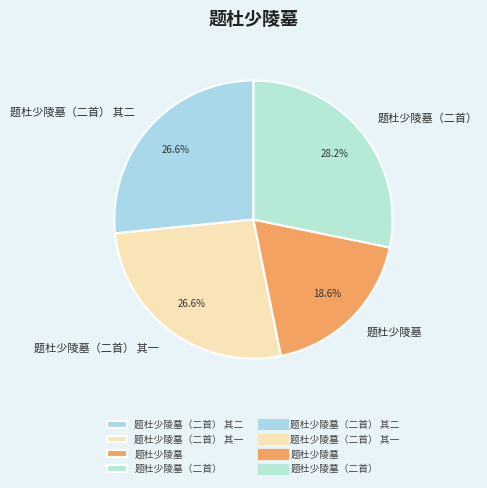

To the nearest percent, what percentage of the pie is 题杜少陵墓?

19%